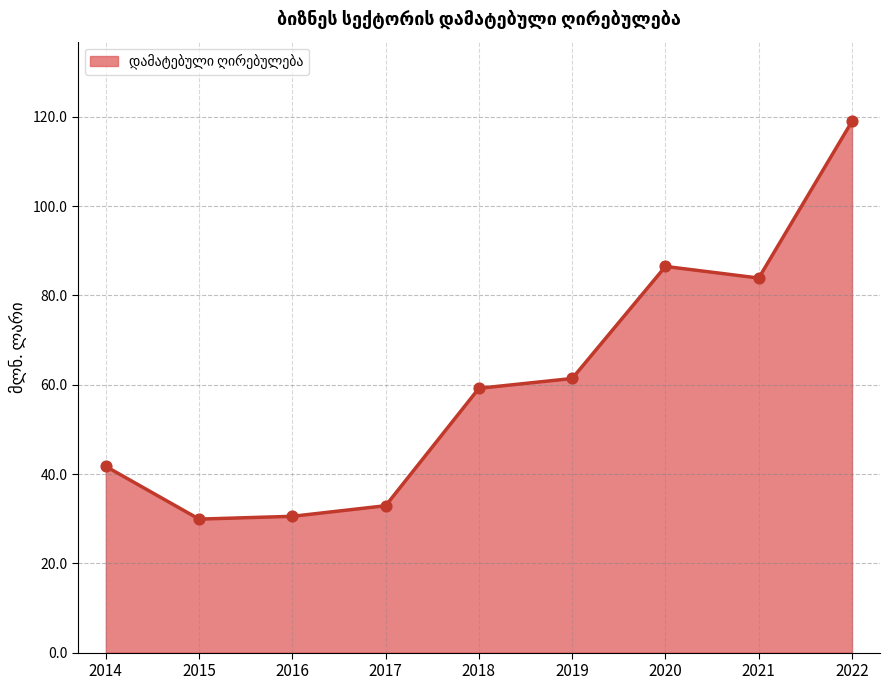

Which has a higher value, 2019 or 2014?

2019